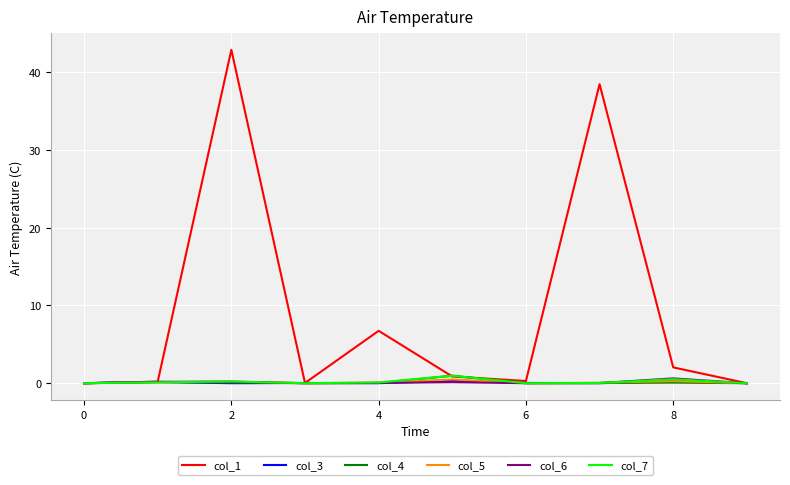

Which series has the widest spread of values?

col_1